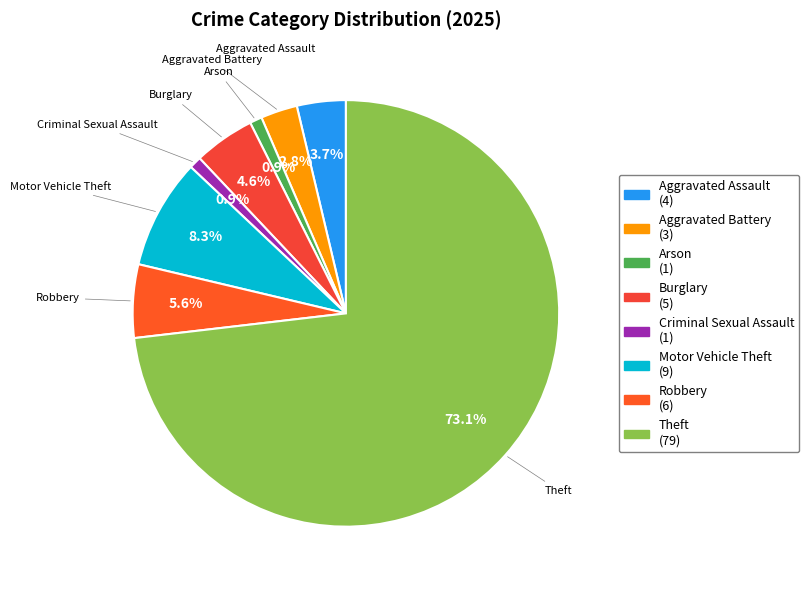

Is it true that Aggravated Battery is 3% of the pie?

True